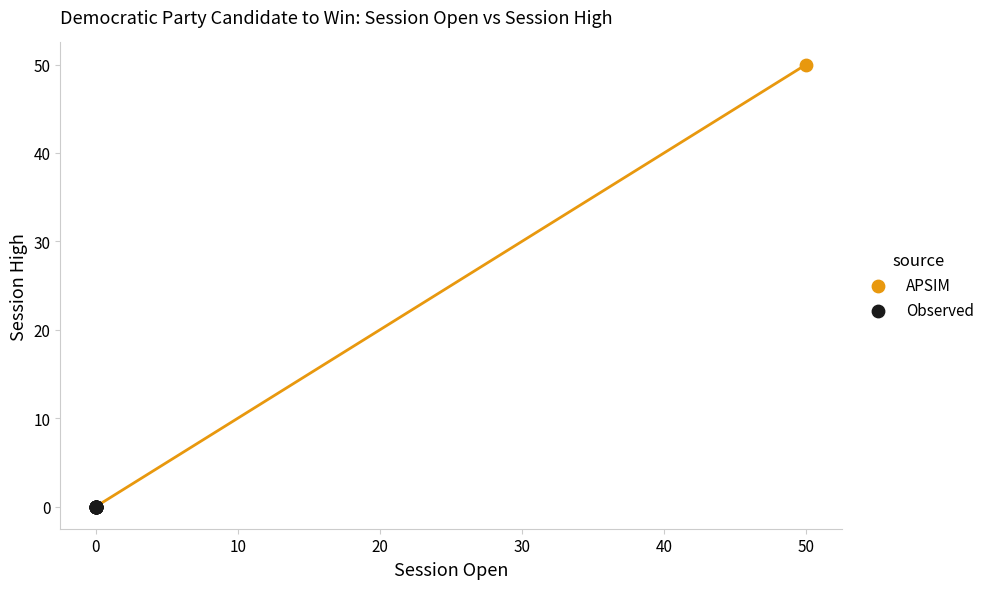

What are all the series names shown in the legend?

APSIM, Observed